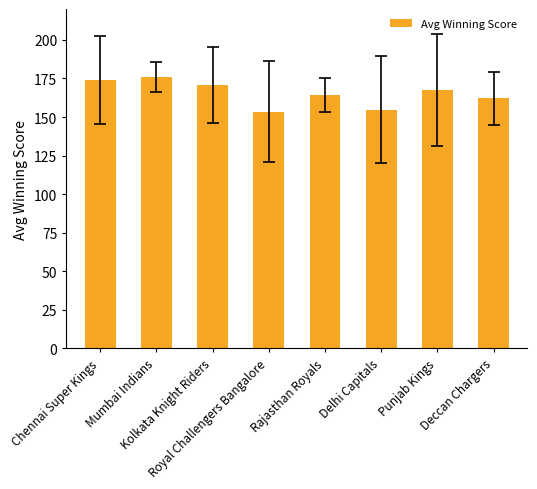

What is the sum of the values at Punjab Kings and Kolkata Knight Riders?

337.8